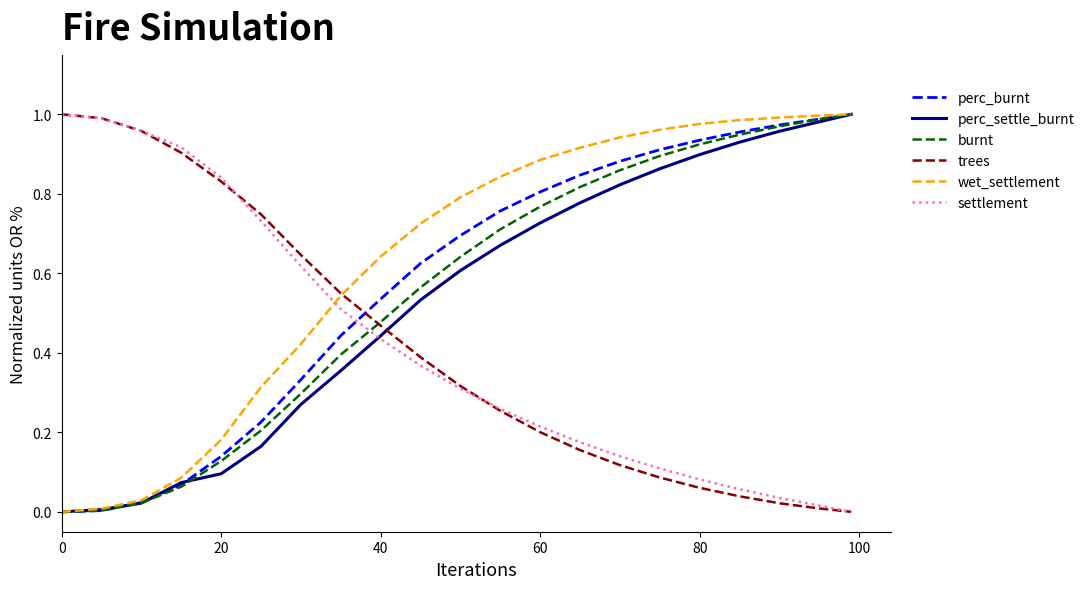

Which series has the largest total across all categories?

wet_settlement